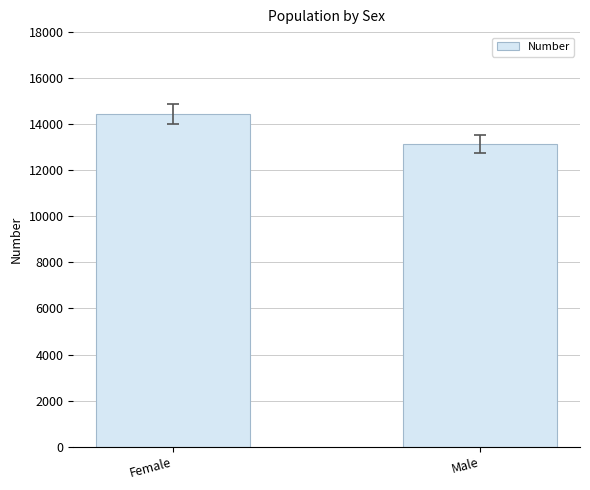

Reading left to right, transcribe all the data shown in this chart.

Female=14456	Male=13127